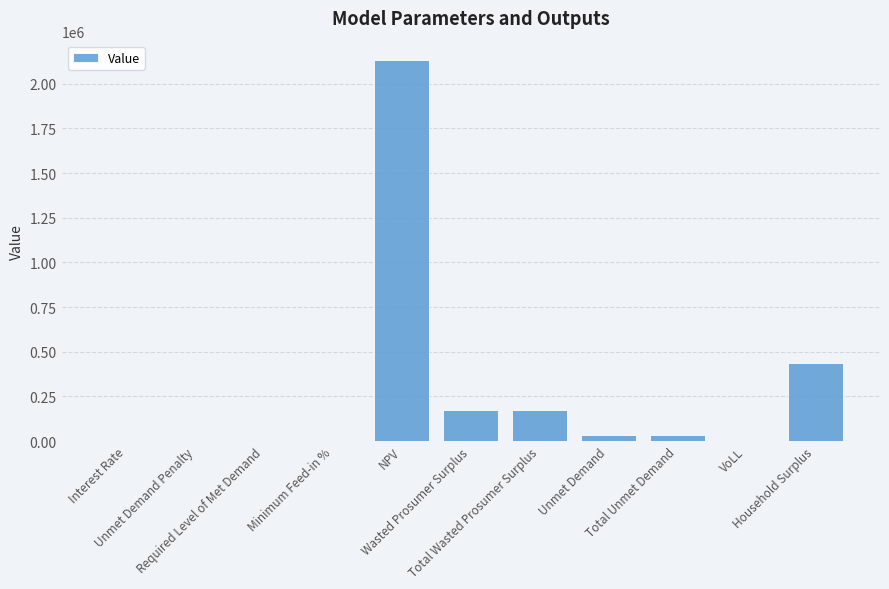

What is the change in value from Total Wasted Prosumer Surplus to VoLL?

-173398.0